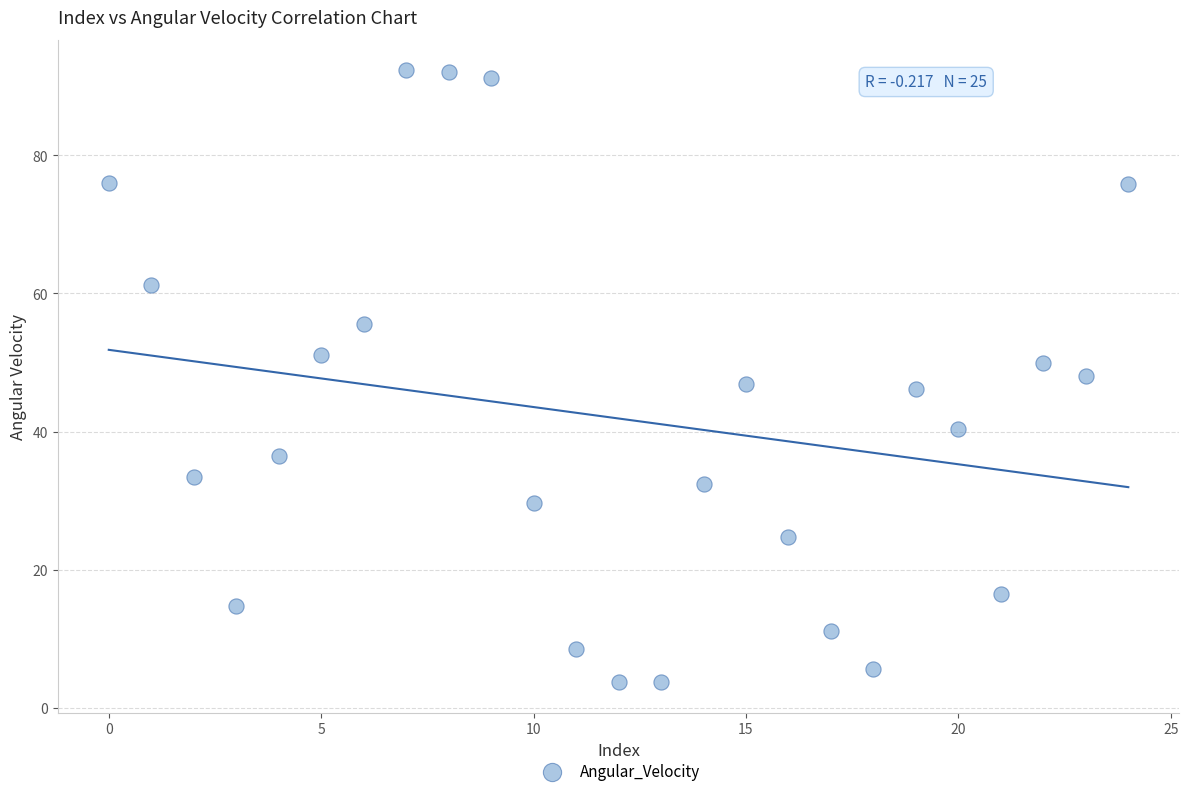

What is the range of Y values (max minus min)?

88.6